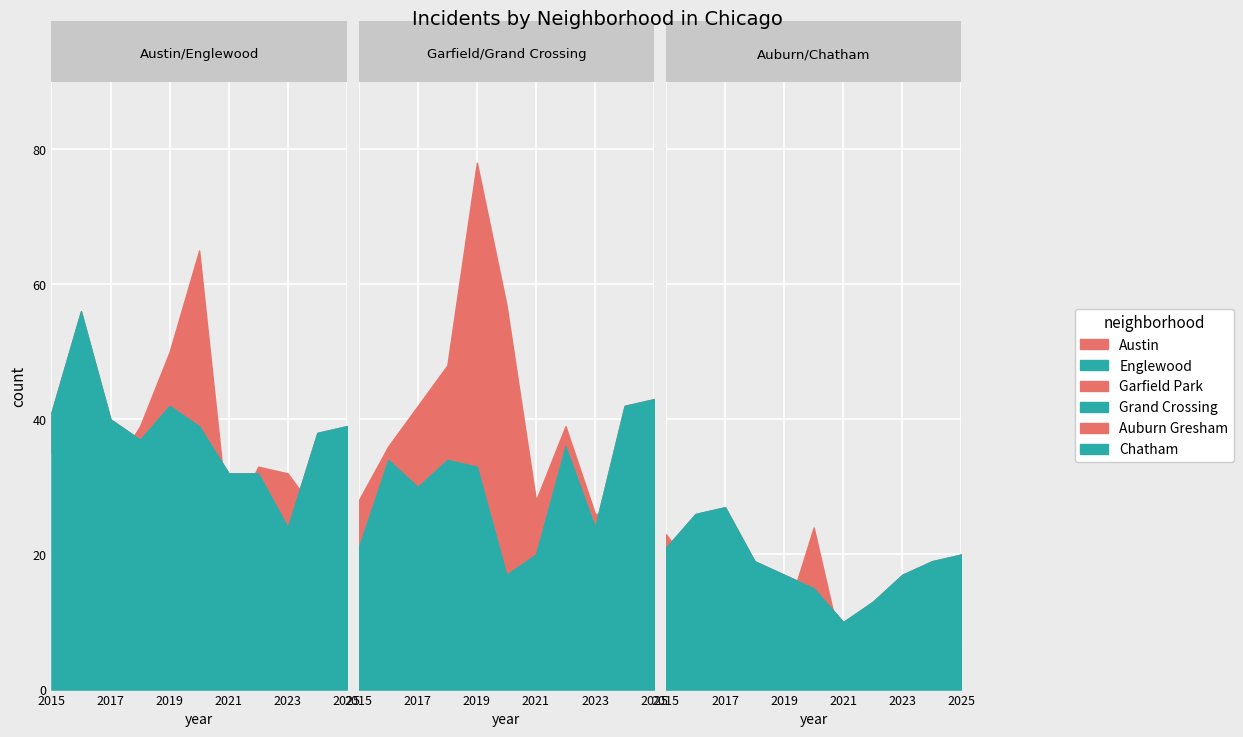

List the series in order of their peak value, lowest first.

Auburn Gresham, Chatham, Grand Crossing, Englewood, Austin, Garfield Park